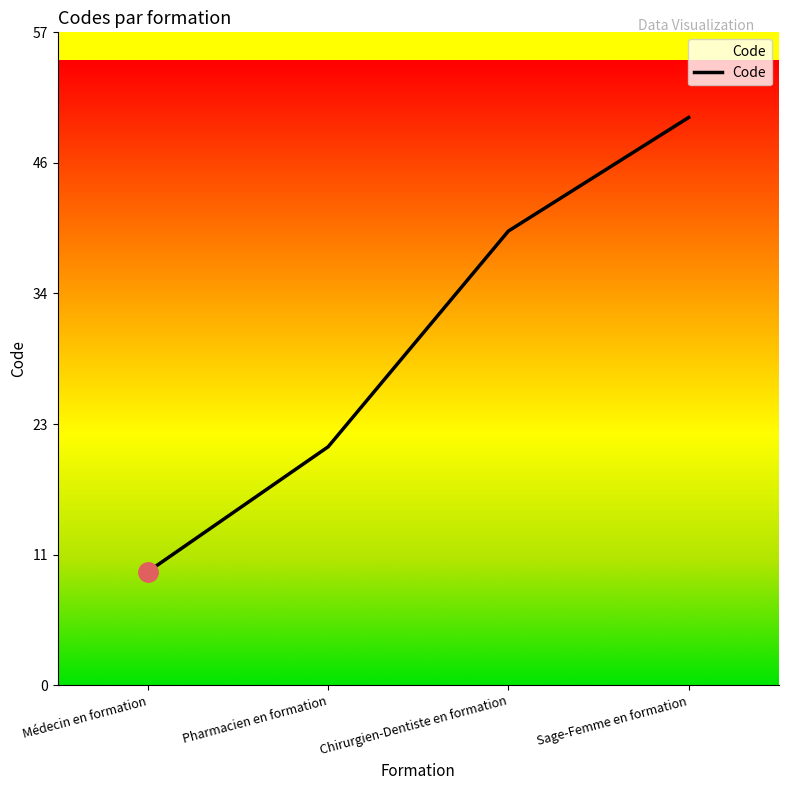

Reading right to left, extract all data points from this chart.

50	40	21	10